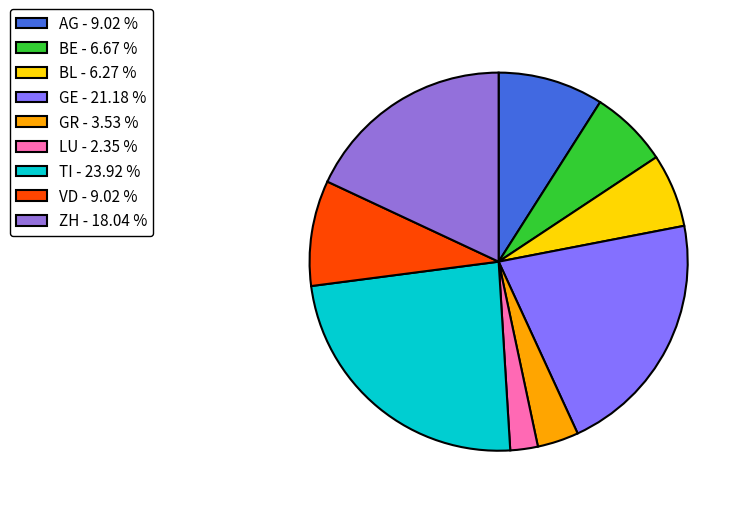

Does AG account for over 50% of the chart?

No